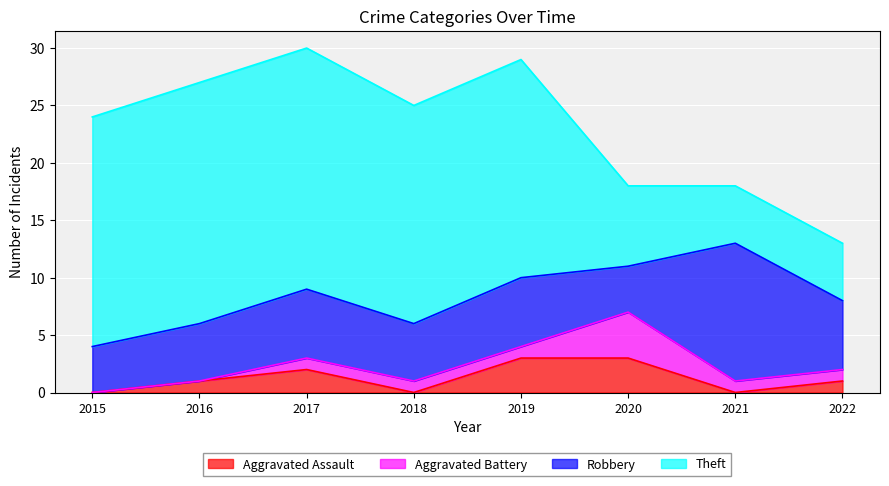

What is the sum of all Aggravated Assault values?

10